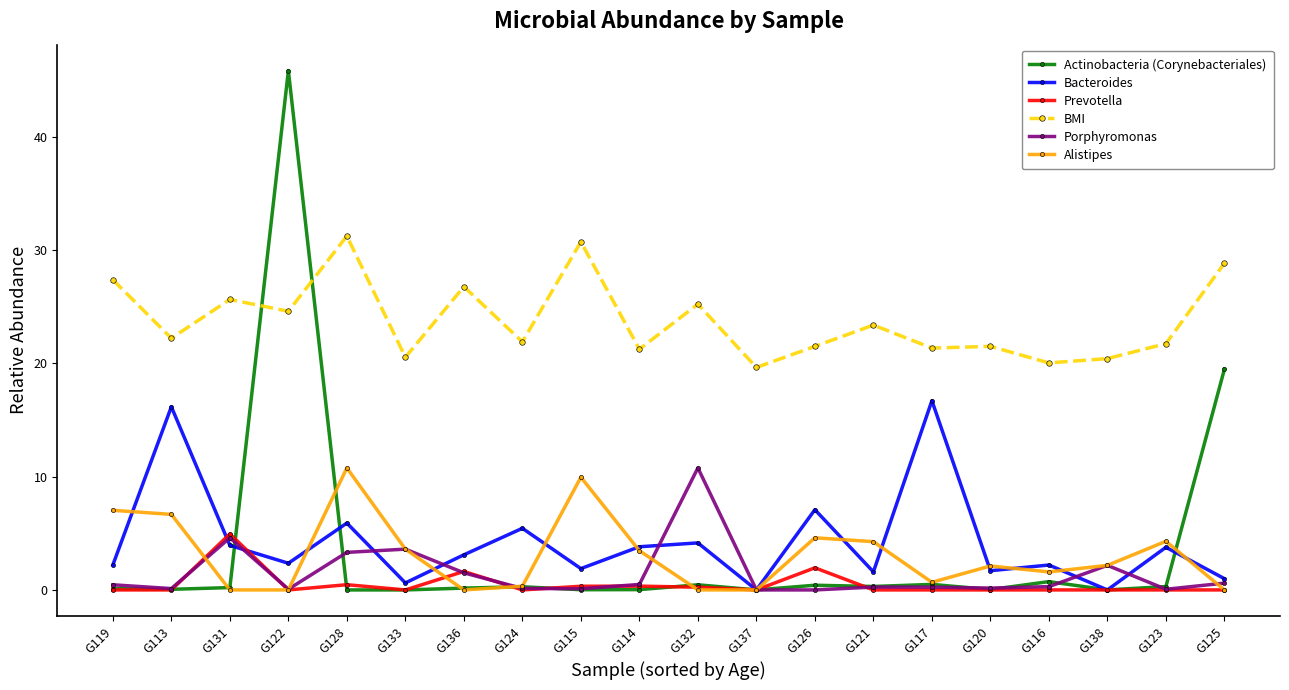

At which category does BMI reach its first local valley?

G113